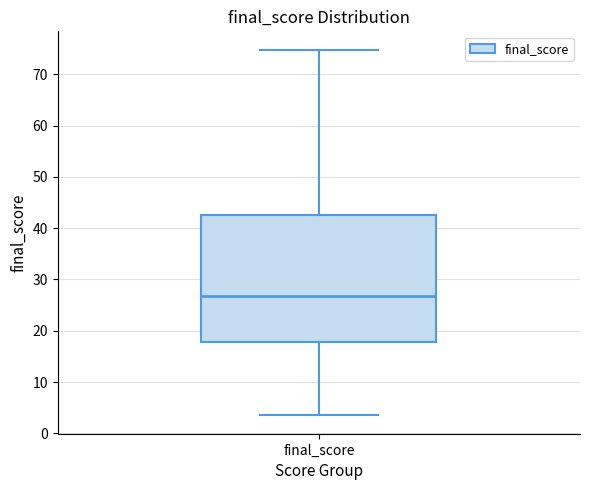

Read this box plot against the y-axis: the position of the median line, the range covered by the box, and the ends of both whiskers. The values are not printed on the chart, so give them approximately, as read against the axis.

median 27, box 18 to 43, whiskers 3 to 75